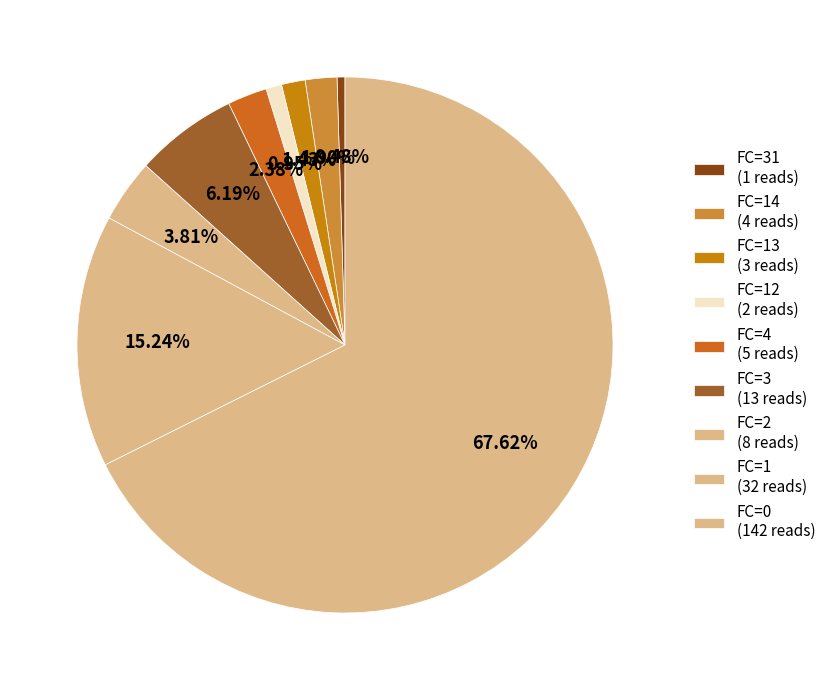

How many segments does this pie chart have?

9